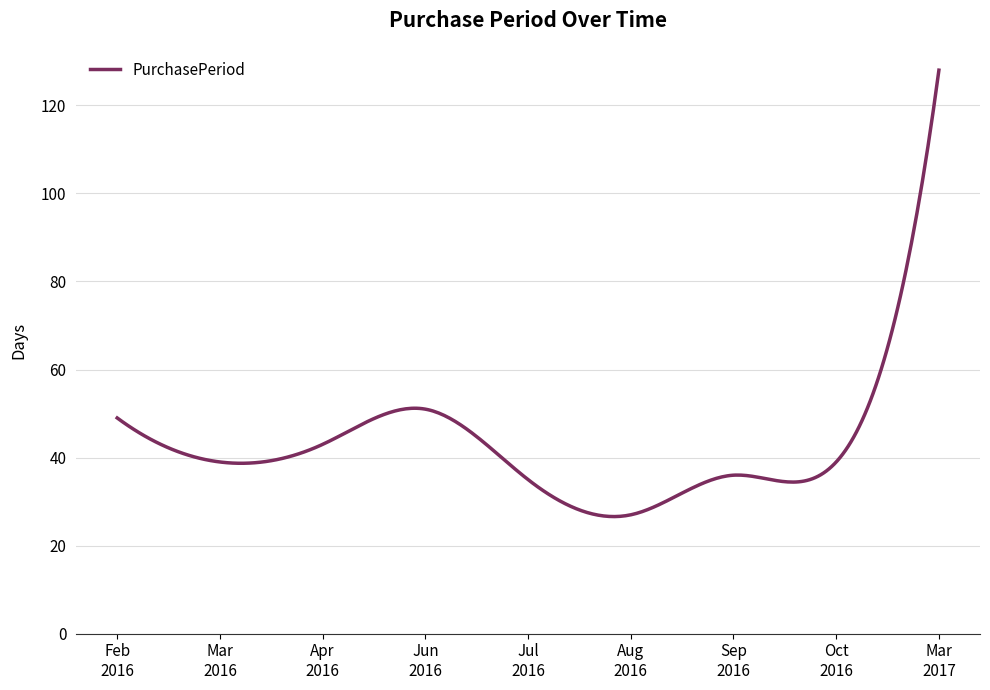

What is the difference between the maximum and minimum values?

101.4